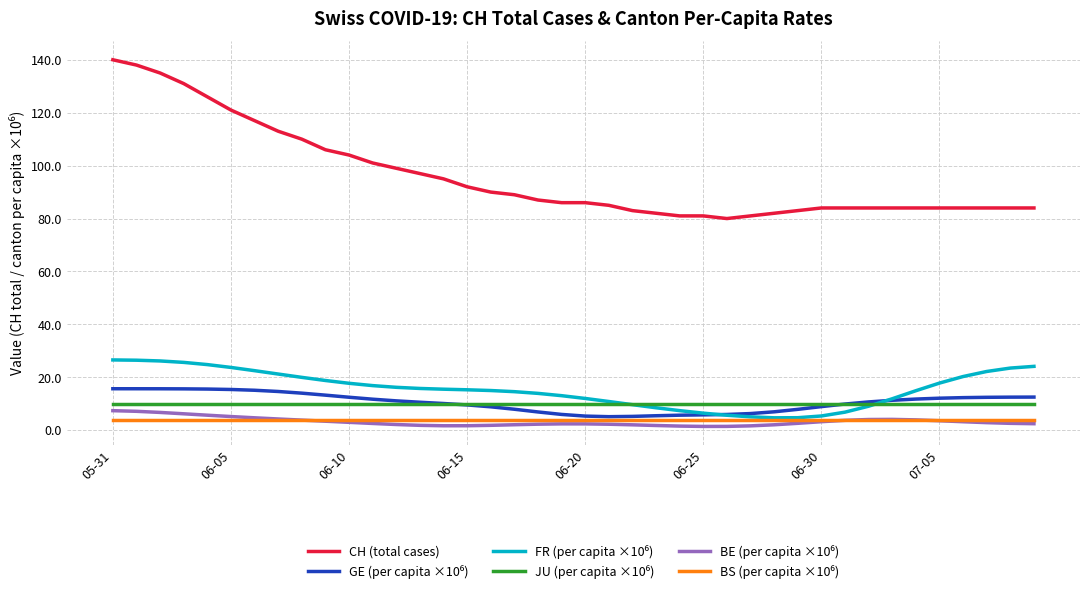

What is the sum of all CH (total cases) values?

3841.0